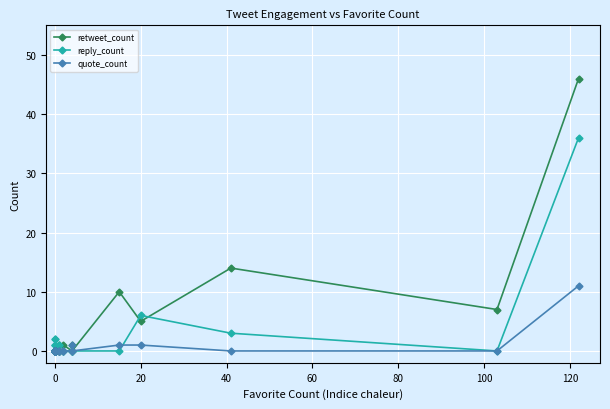

True or false: quote_count and retweet_count cross at least once.

False